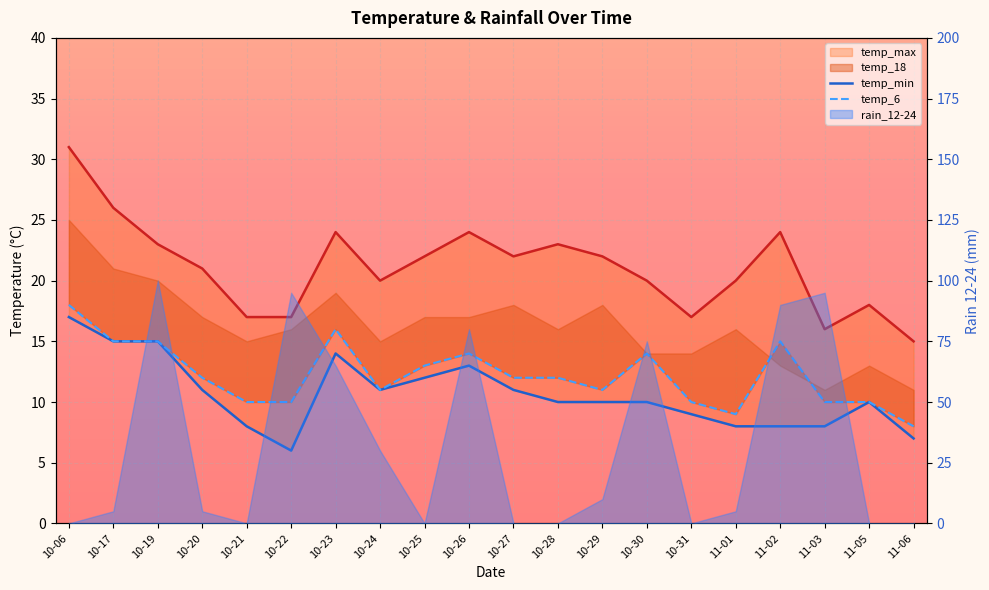

Reading right to left, what are all the values shown in this chart?

temp_min: 7	10	8	8	8	9	10	10	10	11	13	12	11	14	6	8	11	15	15	17
temp_max: 15	18	16	24	20	17	20	22	23	22	24	22	20	24	17	17	21	23	26	31
temp_6: 8	10	10	15	9	10	14	11	12	12	14	13	11	16	10	10	12	15	15	18